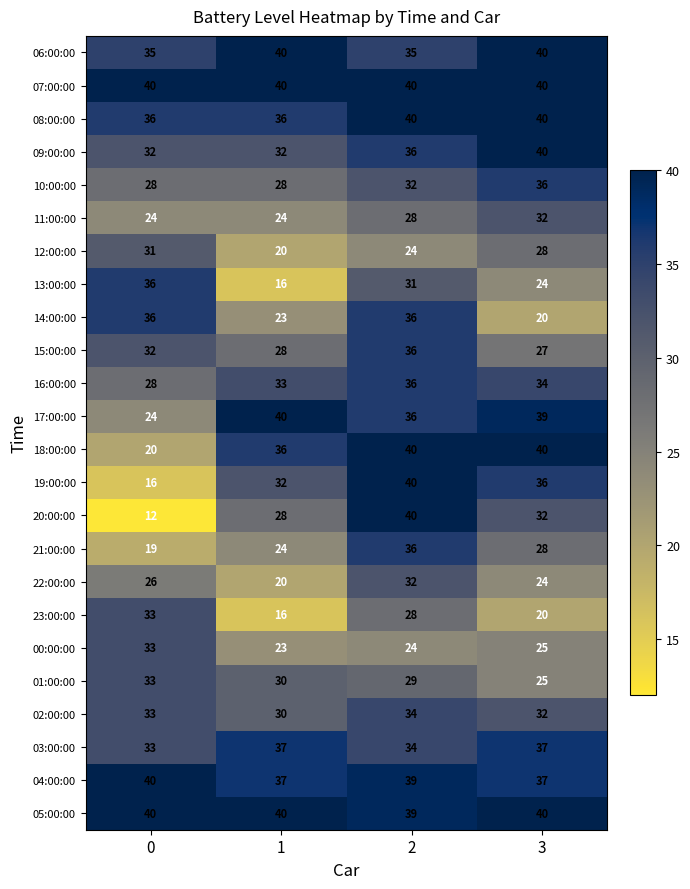

List the labels in order of 00:00:00 value, smallest first.

1, 2, 3, 0